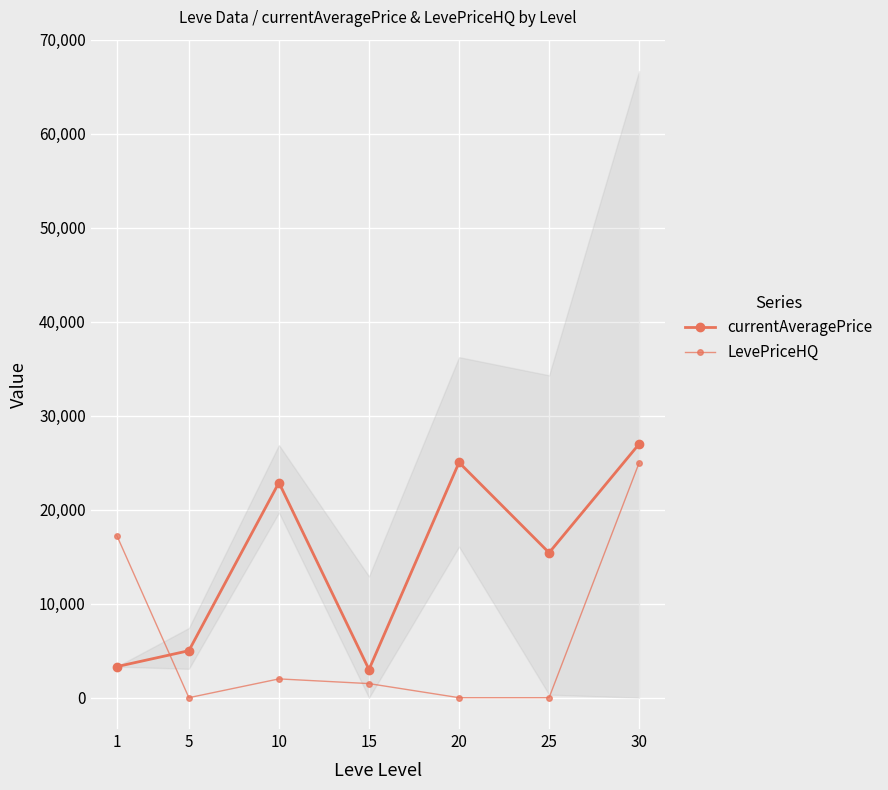

The value of LevePriceHQ at 5 is 0. True or false?

True